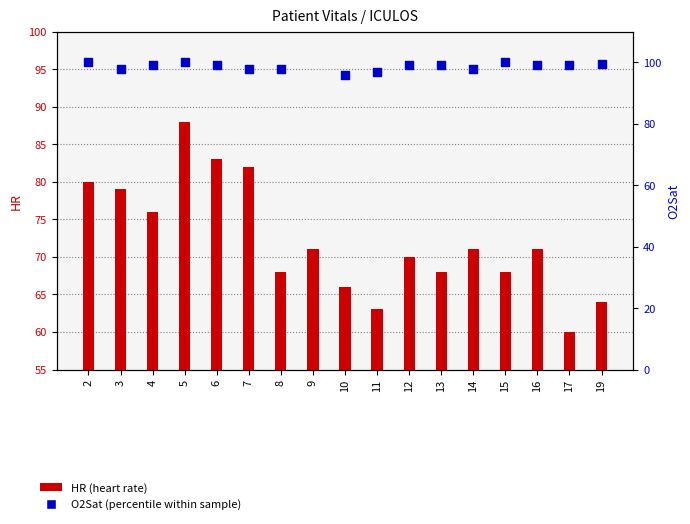

What is the total value across all series at 16?

170.0